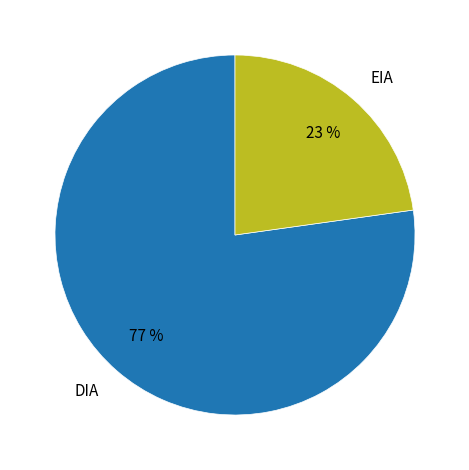

To the nearest percent, what is the difference between the largest and smallest slice percentages?

54%